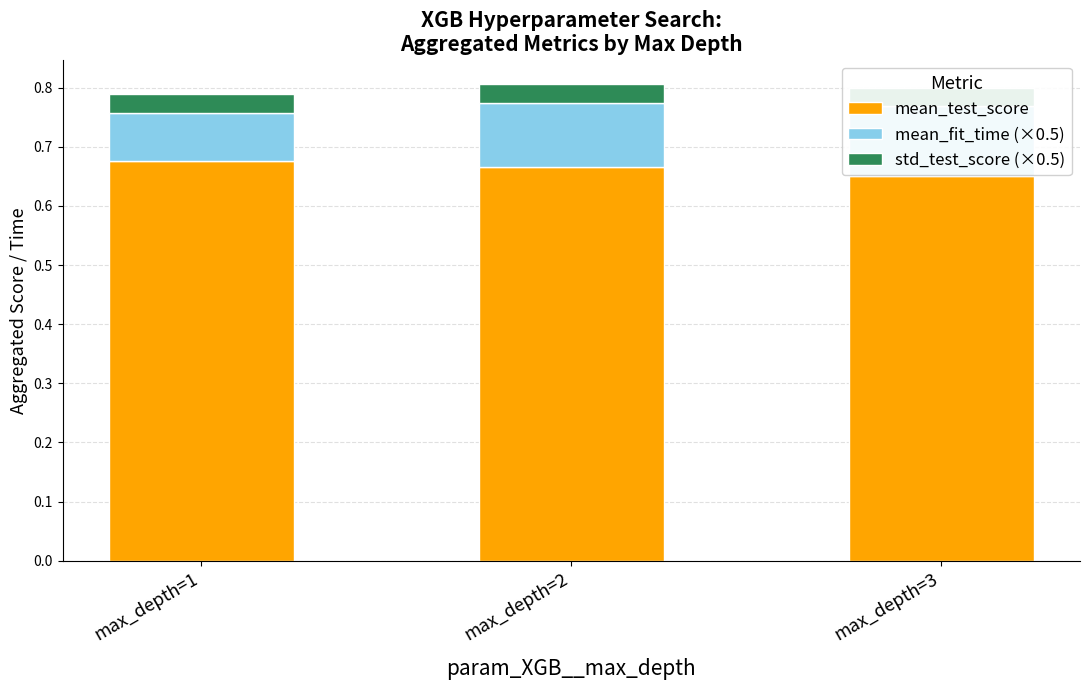

What are all the series names shown in the legend?

mean_test_score, mean_fit_time (×0.5), std_test_score (×0.5)